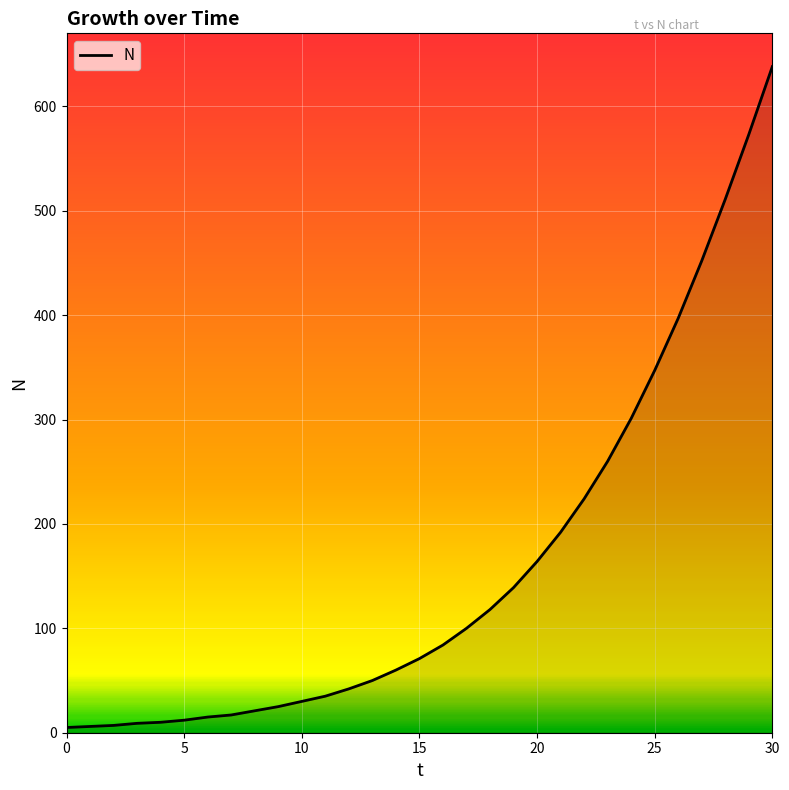

What is the maximum value shown in the chart?

638